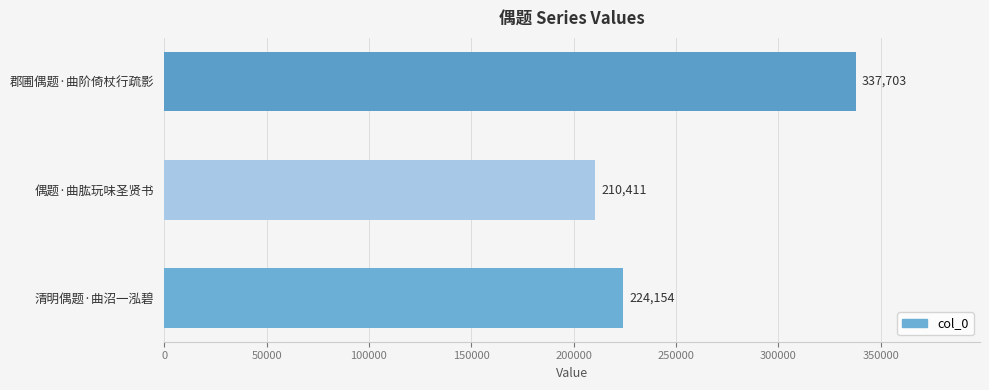

Reading top to bottom, extract all data points from this chart.

337703	210411	224154